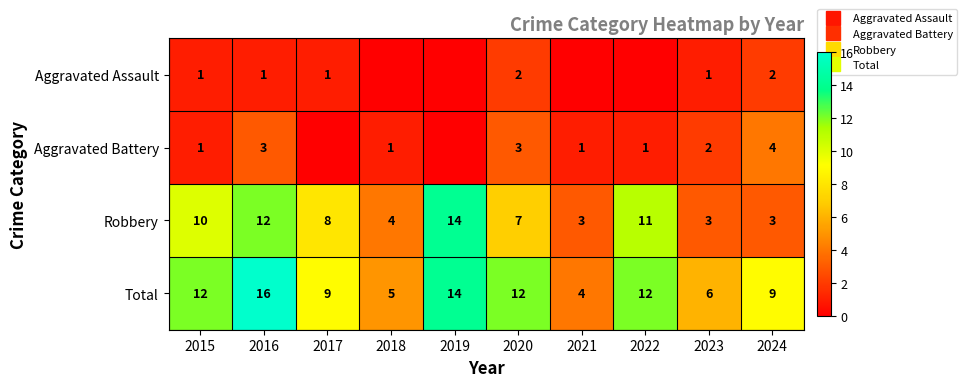

Which category has the lowest value in the Total series?

2021